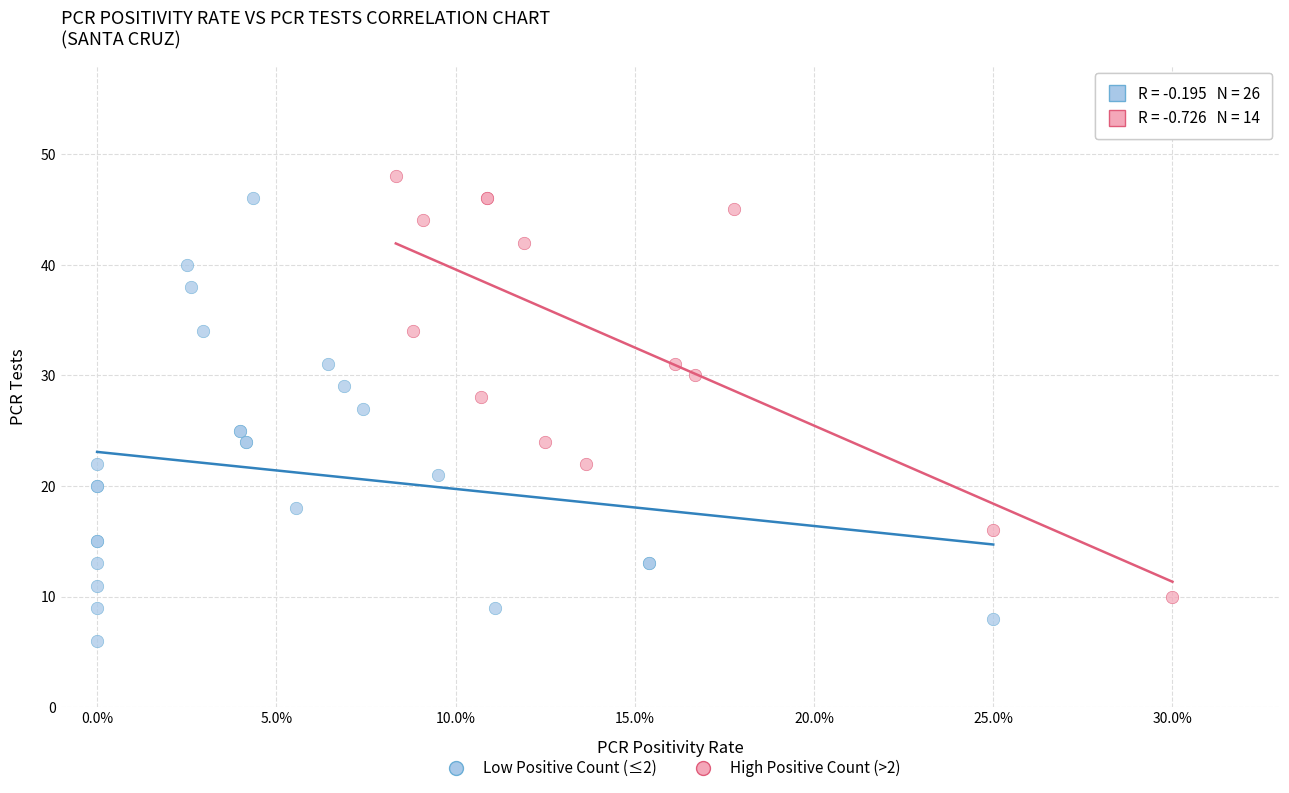

Which series reaches the minimum Y coordinate?

Low Positive Count (≤2)